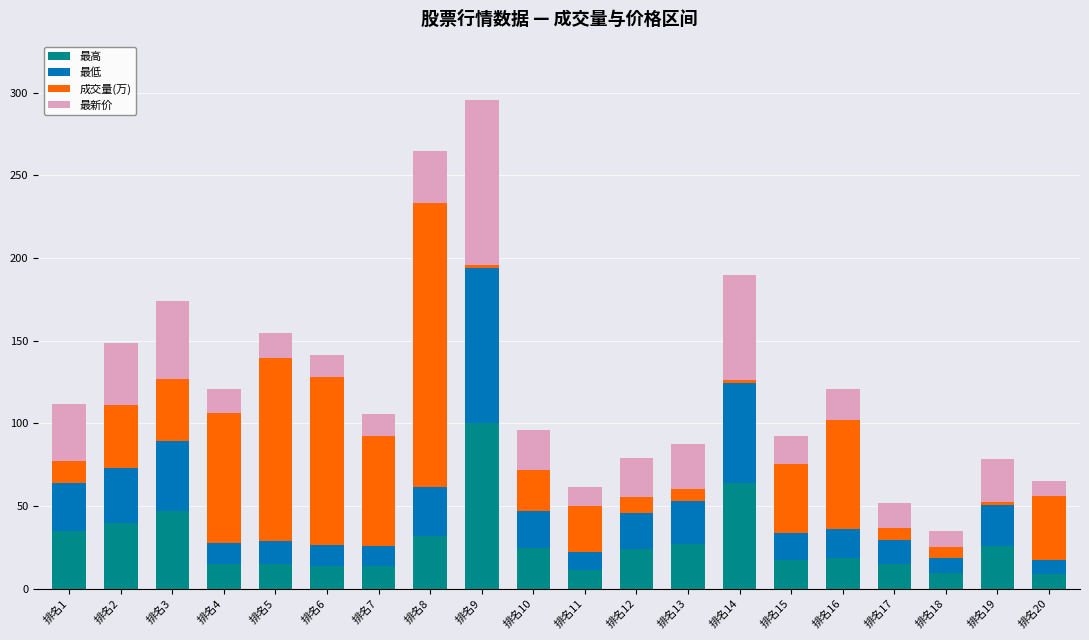

The value of 最高 at 排名2 is 24.9. True or false?

False